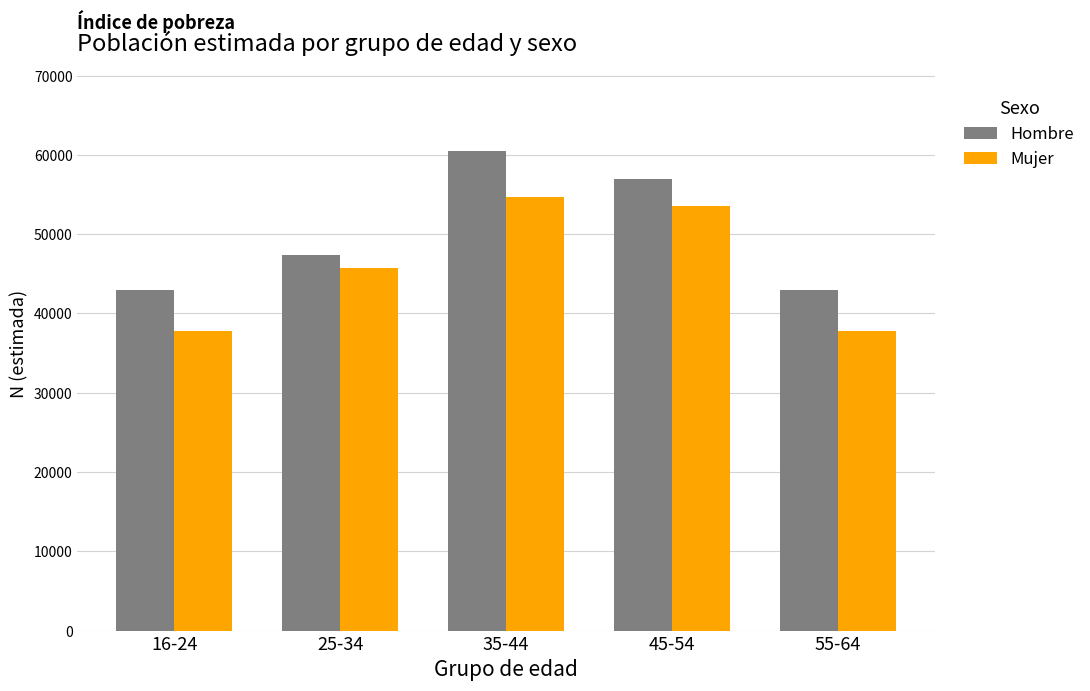

The Hombre series shows 60429 at 35-44. True or false?

True